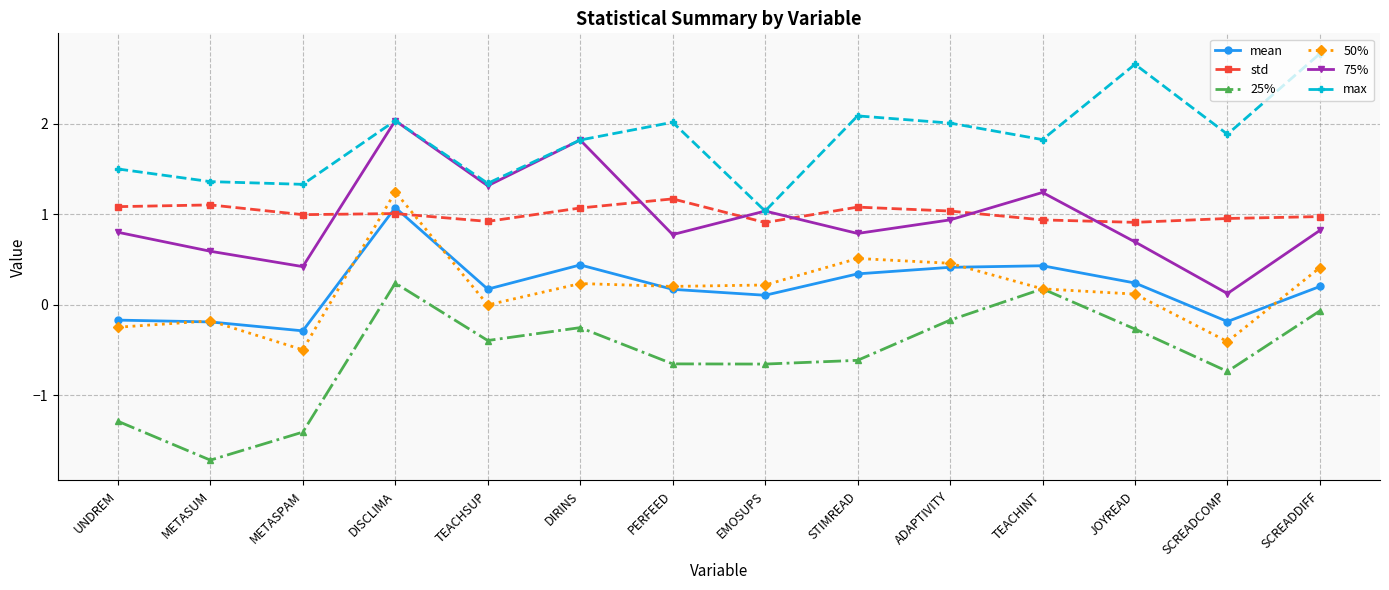

True or false: mean and 75% intersect in this chart.

False